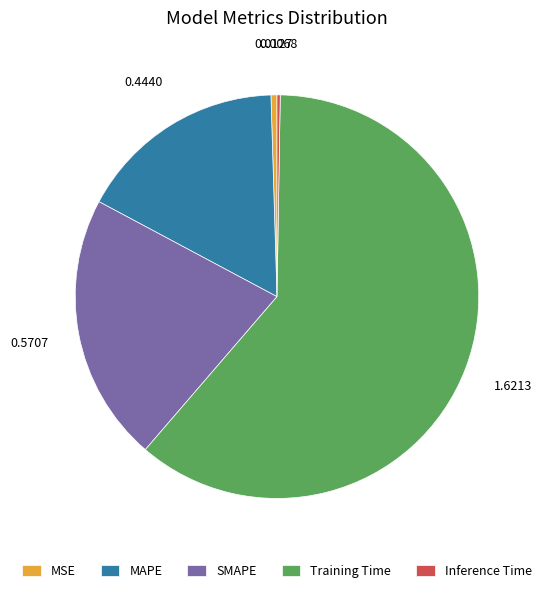

Which slice is the largest?

Training Time